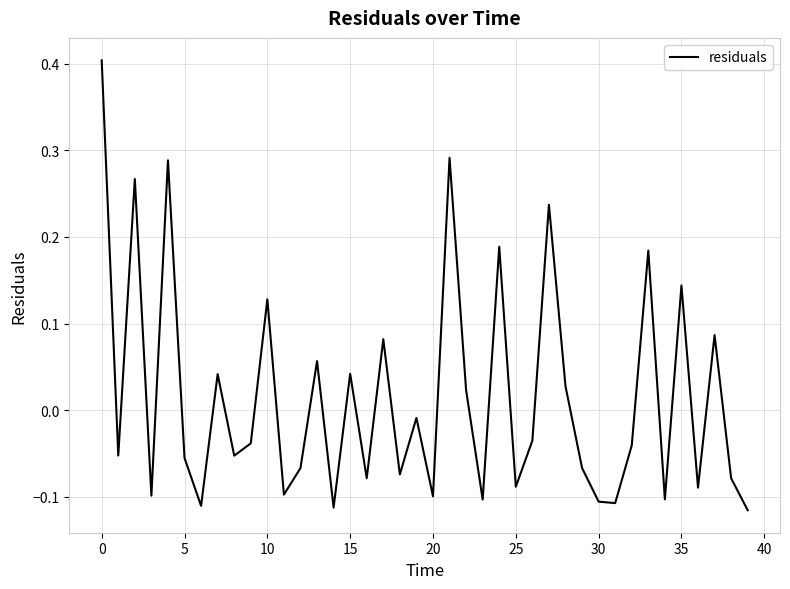

What is the greatest value displayed?

0.4